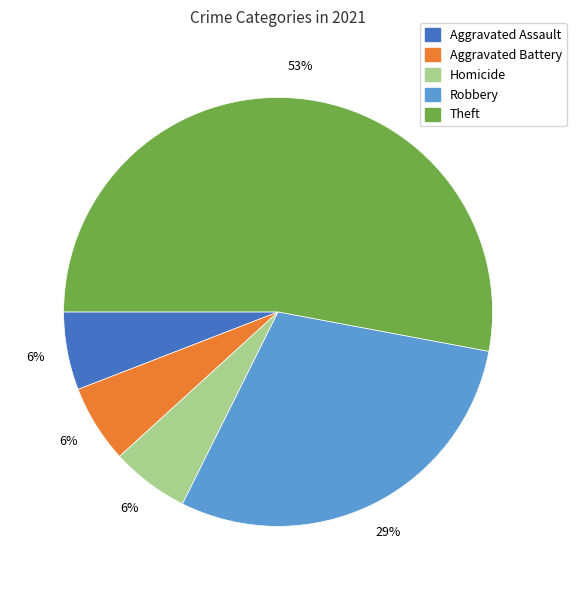

Is there a majority slice in this chart?

Yes